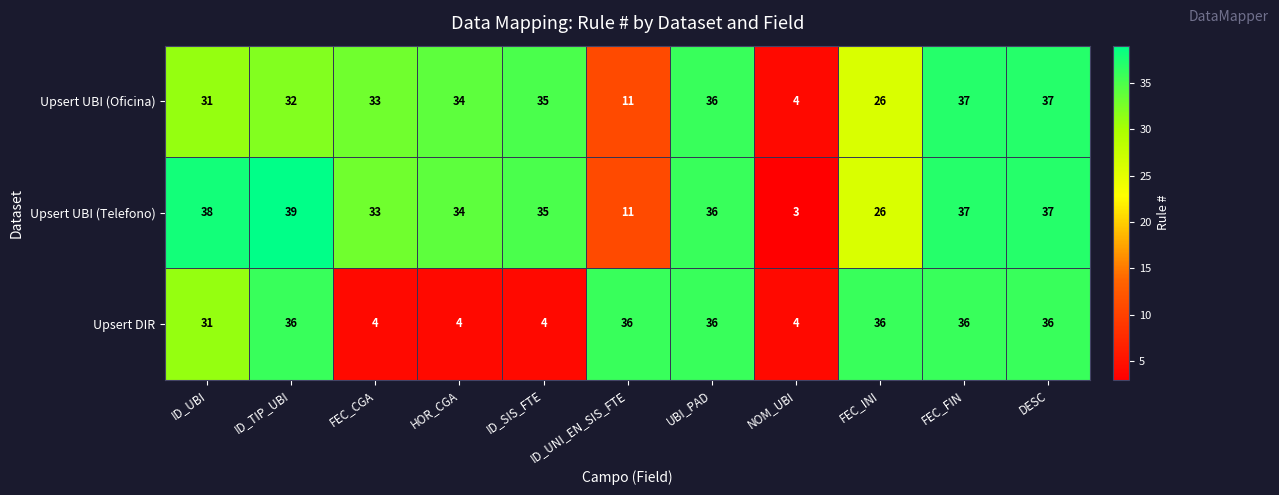

Which series has the widest spread of values?

Upsert UBI (Telefono)